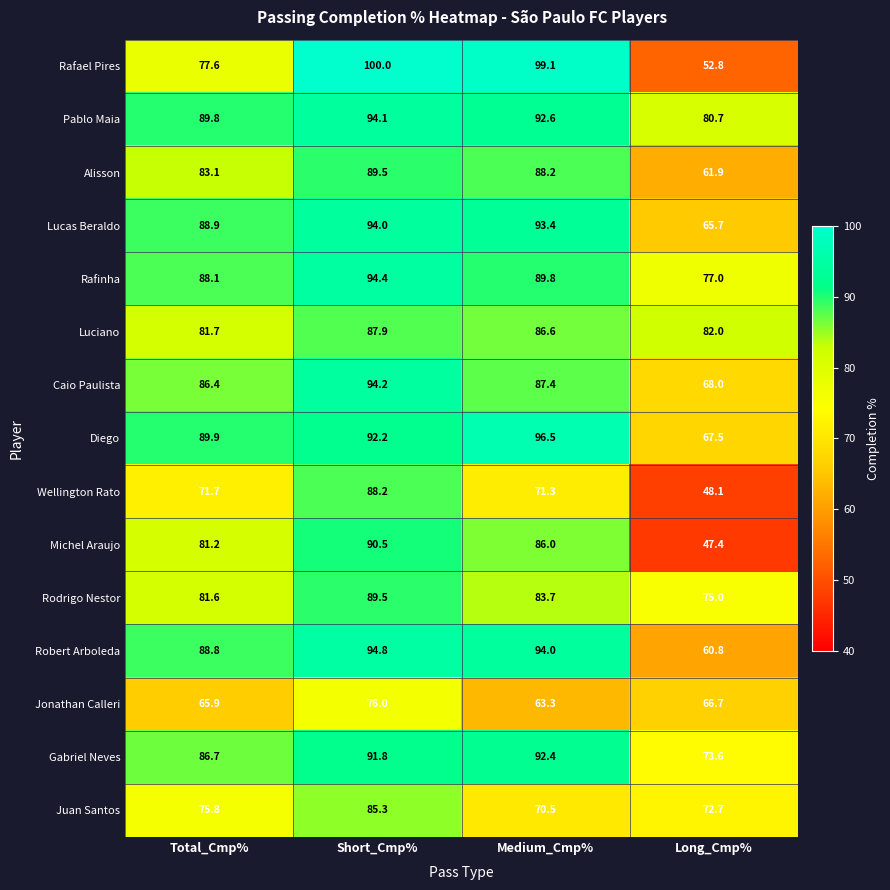

The value of Alisson at Total_Cmp% is 83.1. True or false?

True